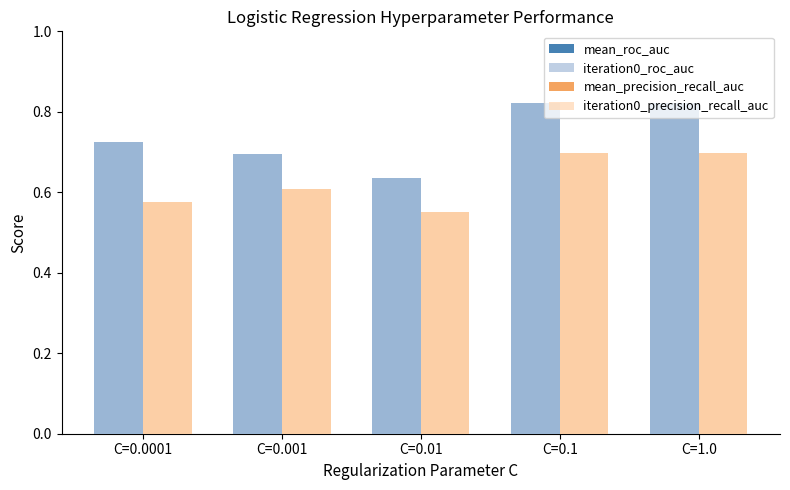

At which label does mean_roc_auc reach its minimum?

C=0.01